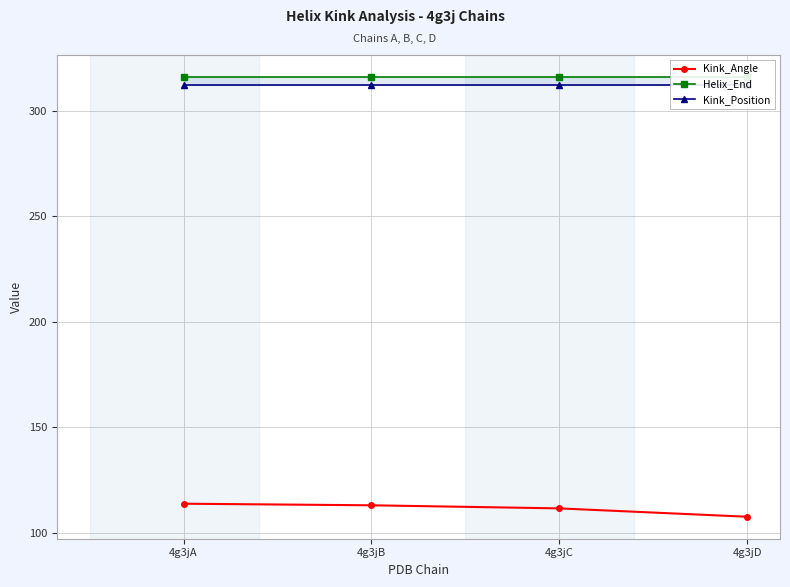

True or false: Kink_Angle and Helix_End intersect in this chart.

False